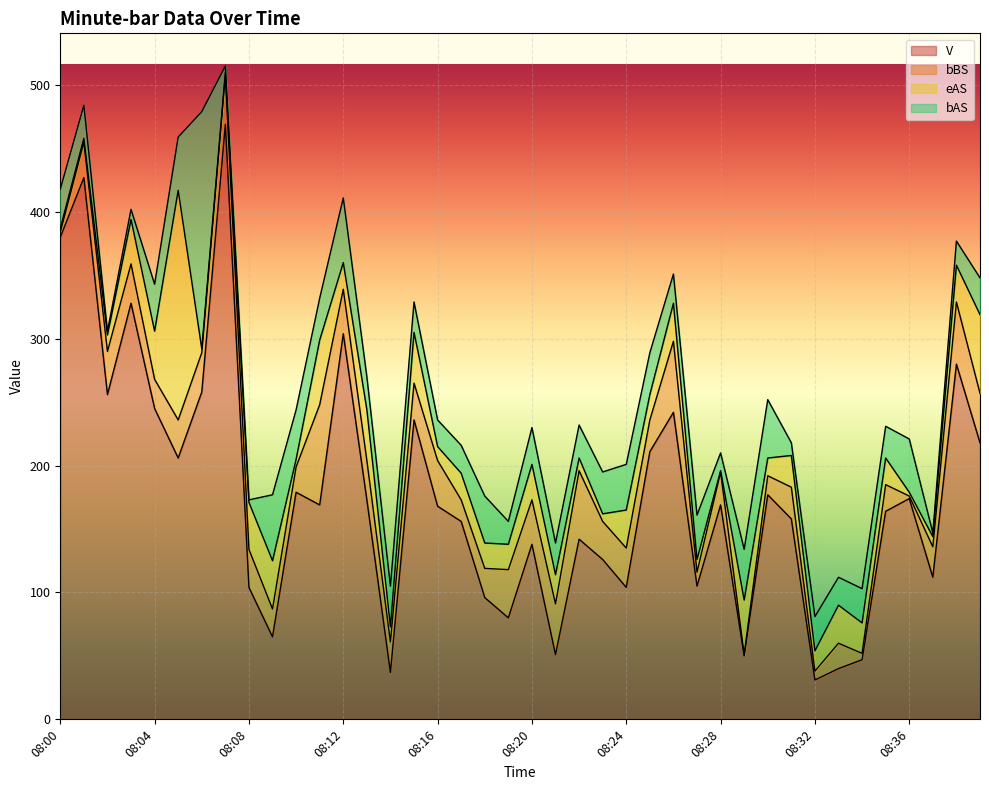

List the series in order of their peak value, highest first.

V, bAS, eAS, bBS